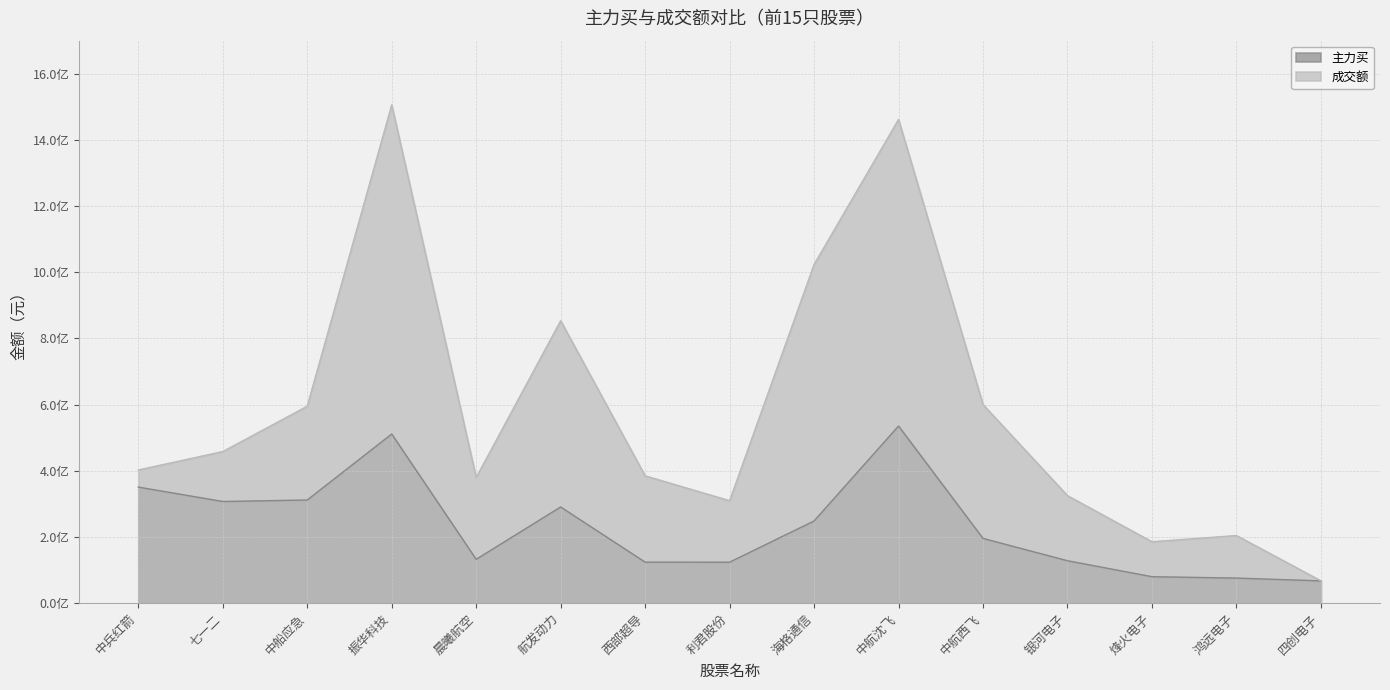

Is it true that 成交额 equals 1790741536 at 海格通信?

False